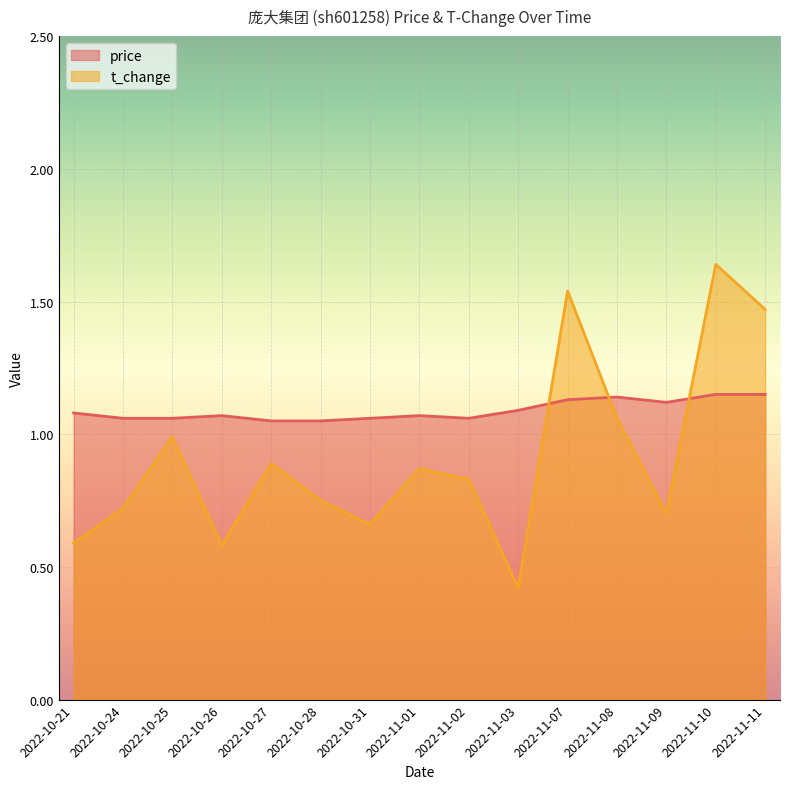

At which label is t_change closest to 1?

2022-10-25